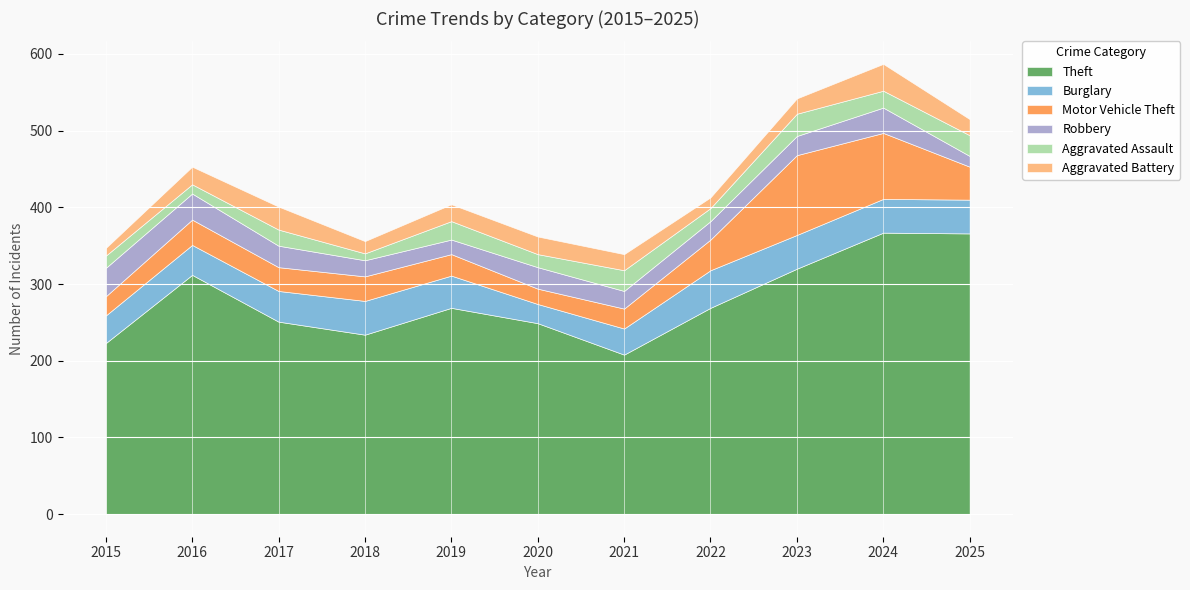

How many intersections are there between Burglary and Robbery?

3